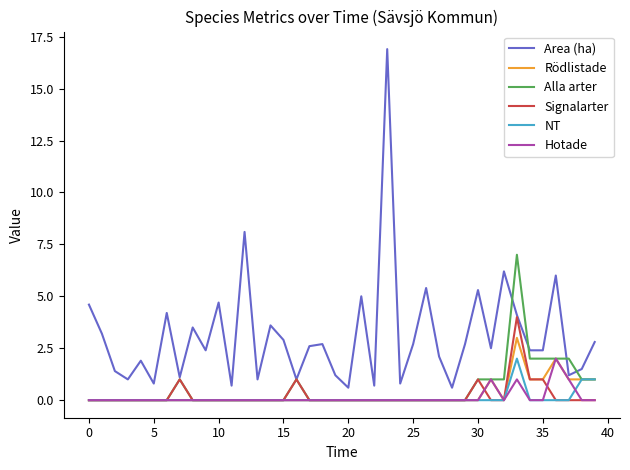

Which series has the largest range (max minus min)?

Area (ha)